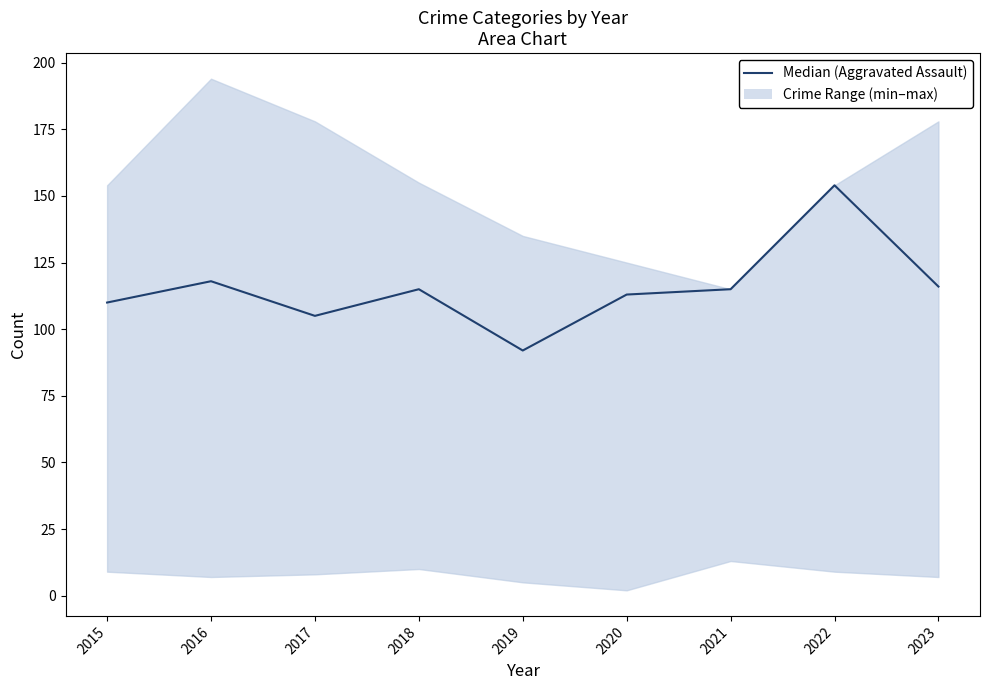

Which label corresponds to the smallest value in the chart?

2019